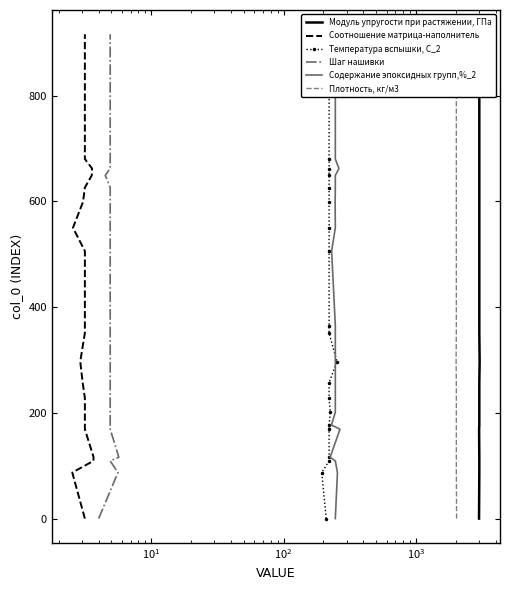

How many data points does each series have?

20